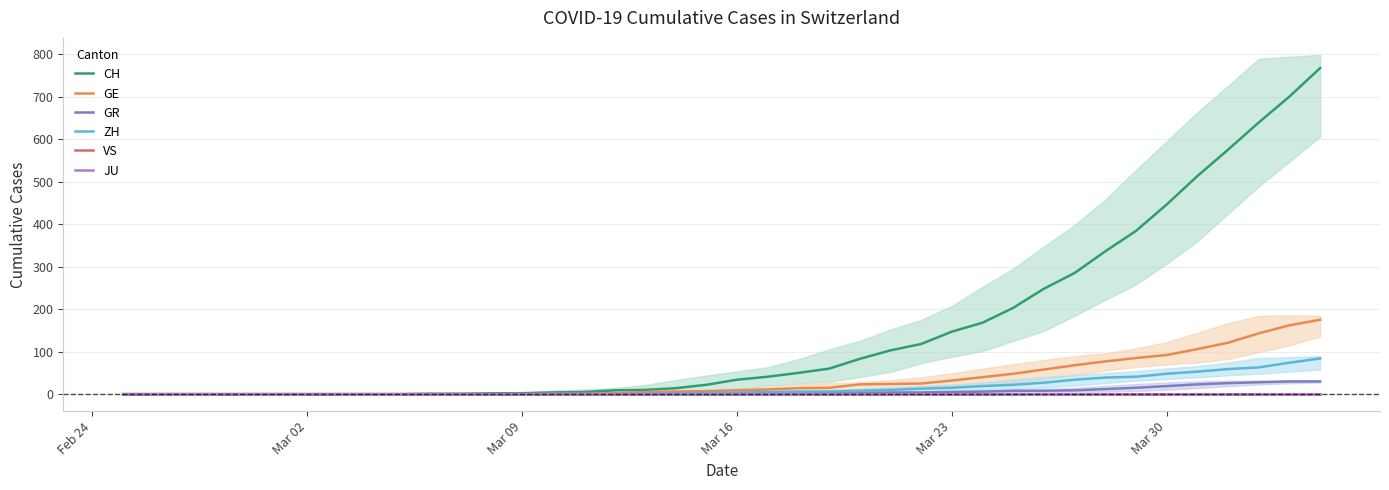

At which label does GE reach its minimum?

Feb 24